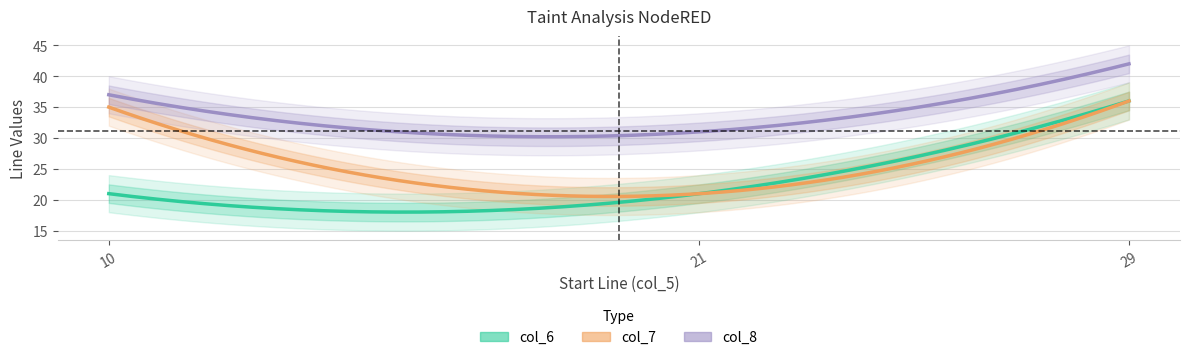

What is the total value across all series at 21?

73